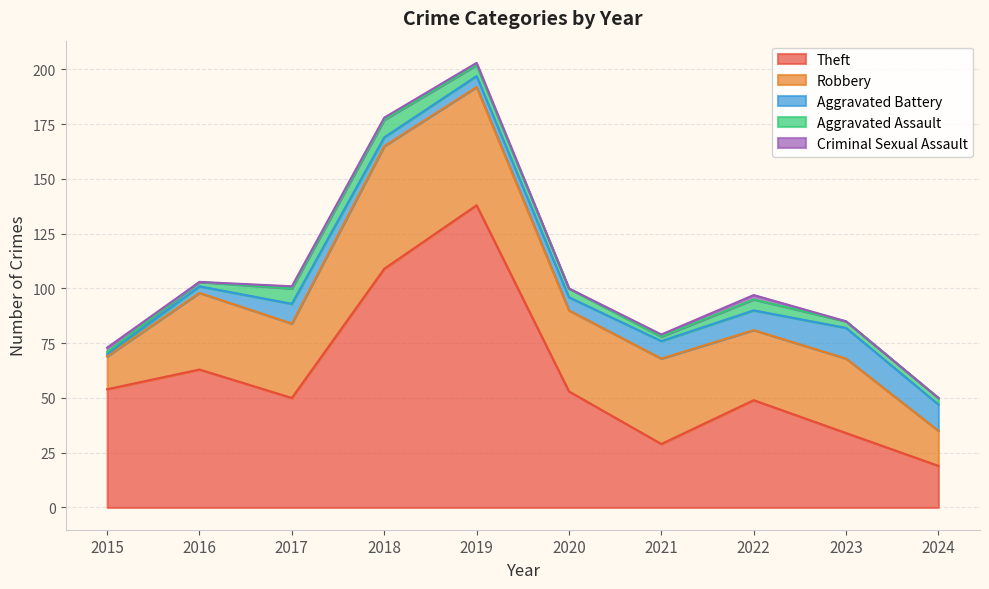

Reading left to right, extract all data points from this chart.

Theft: 54	63	50	109	138	53	29	49	34	19
Robbery: 15	35	34	56	54	37	39	32	34	16
Aggravated Battery: 1	3	9	4	5	6	8	9	14	12
Aggravated Assault: 1	2	7	8	5	4	2	5	3	3
Criminal Sexual Assault: 2	0	1	1	1	0	1	2	0	0